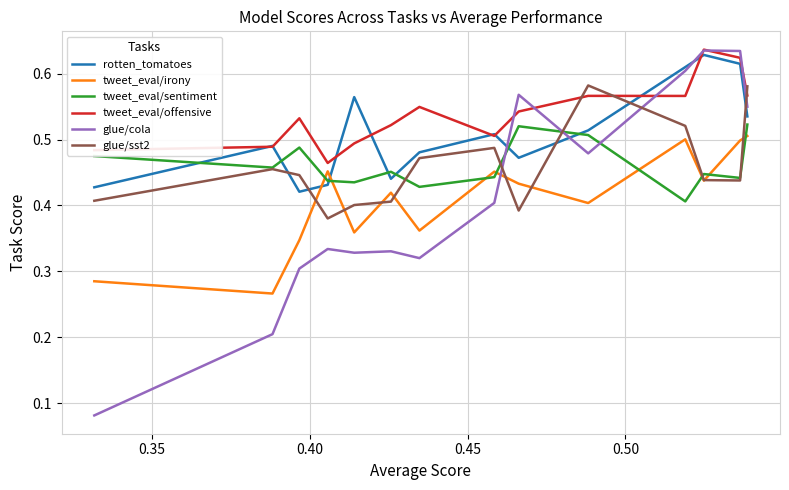

Which series has the widest spread of values?

glue/cola